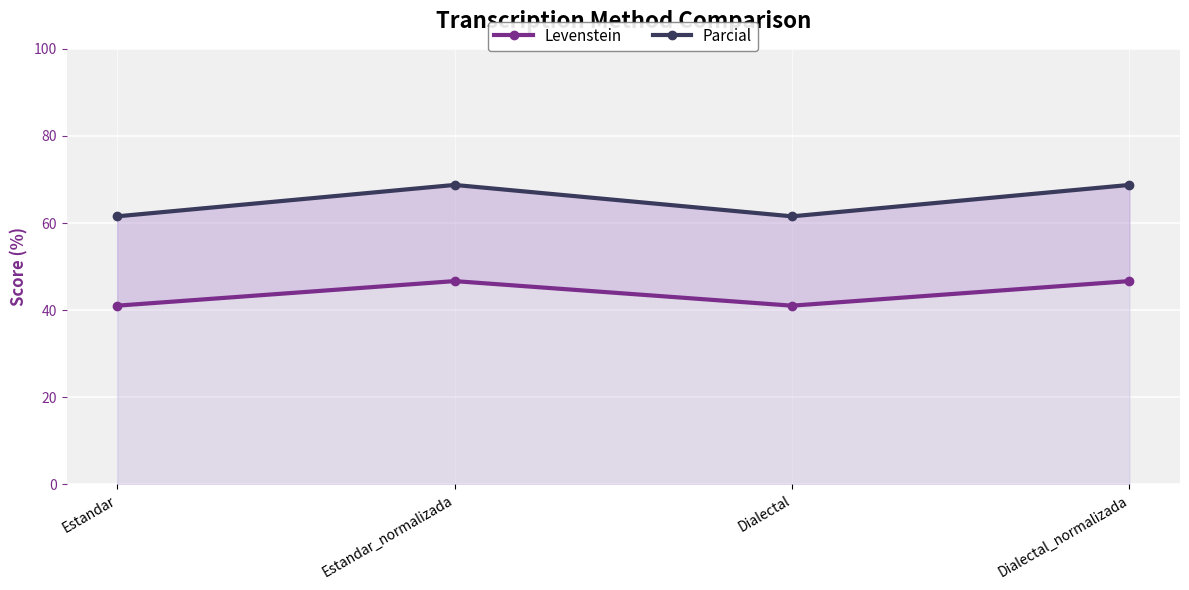

What is the highest value of the Levenstein series?

46.7